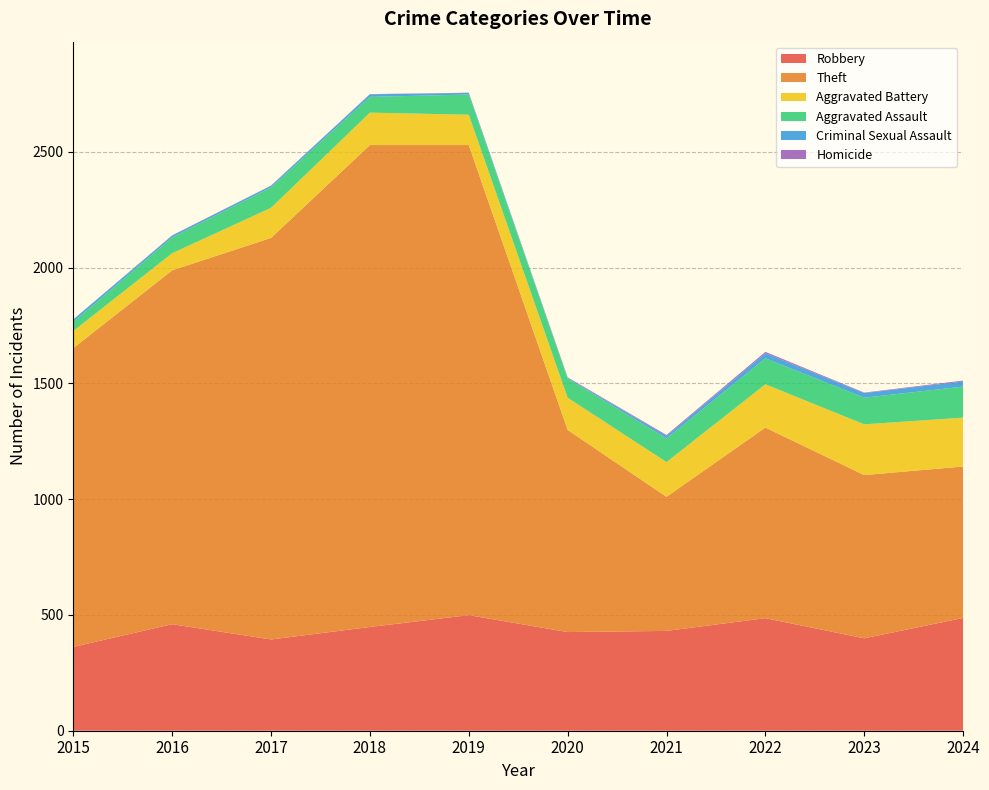

Reading left to right, extract all data points from this chart.

Robbery: 362	460	394	448	499	426	431	486	399	487
Theft: 1290	1528	1734	2081	2030	873	579	823	705	654
Aggravated Battery: 74	74	130	140	131	139	150	187	219	211
Aggravated Assault: 39	68	88	68	87	83	102	112	115	134
Criminal Sexual Assault: 11	8	7	11	7	3	11	22	20	22
Homicide: 0	1	1	1	1	2	4	6	2	4